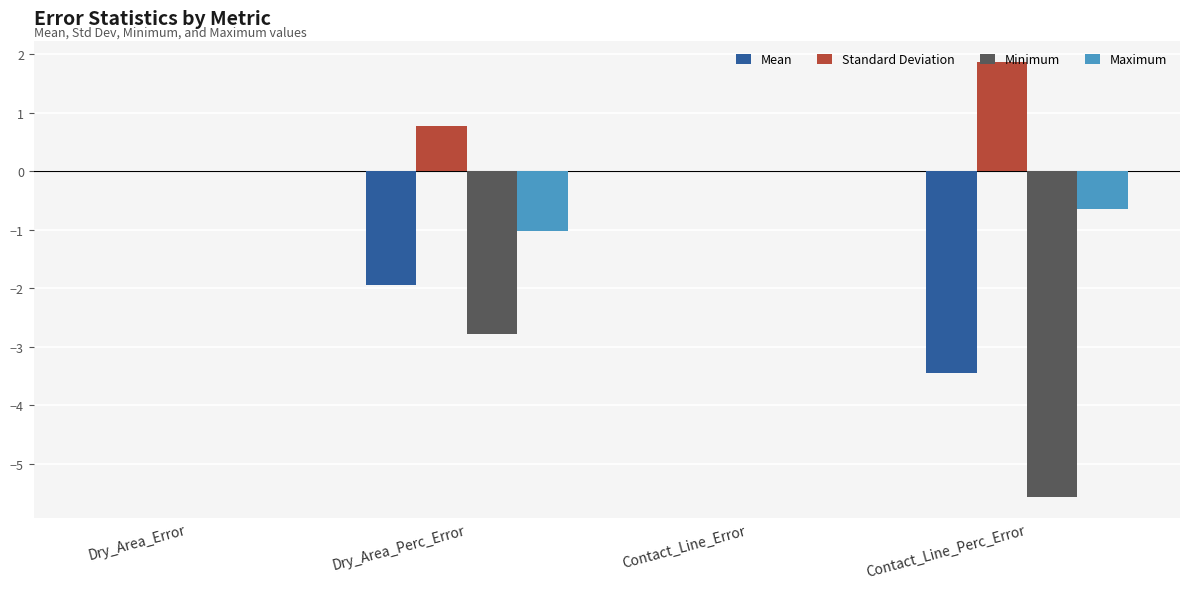

Which series has the largest total across all categories?

Standard Deviation